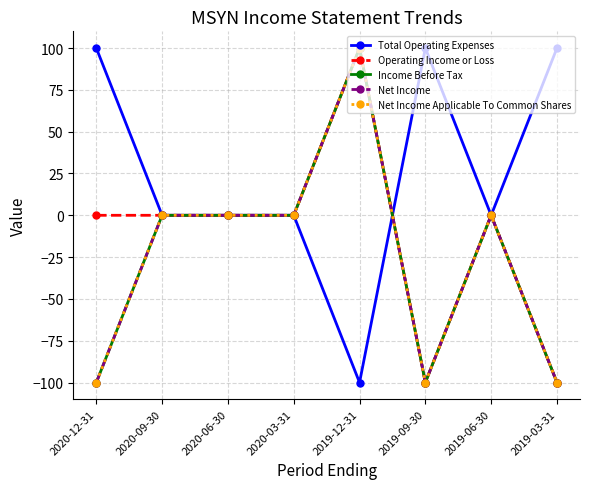

The value of Operating Income or Loss at 2020-12-31 is -77. True or false?

False